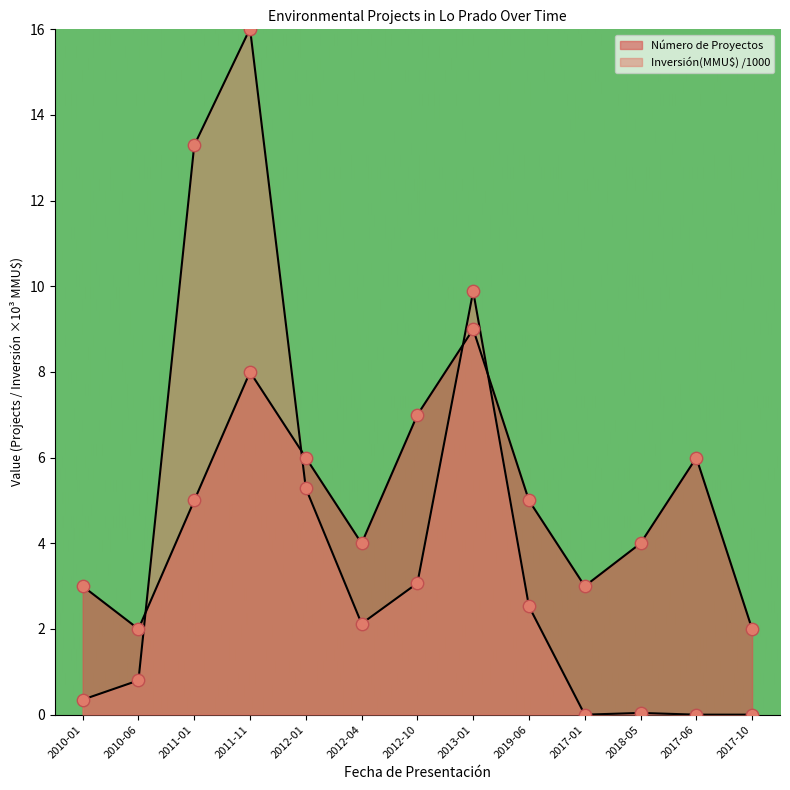

Which series contains the highest Y value?

Inversión(MMU$)